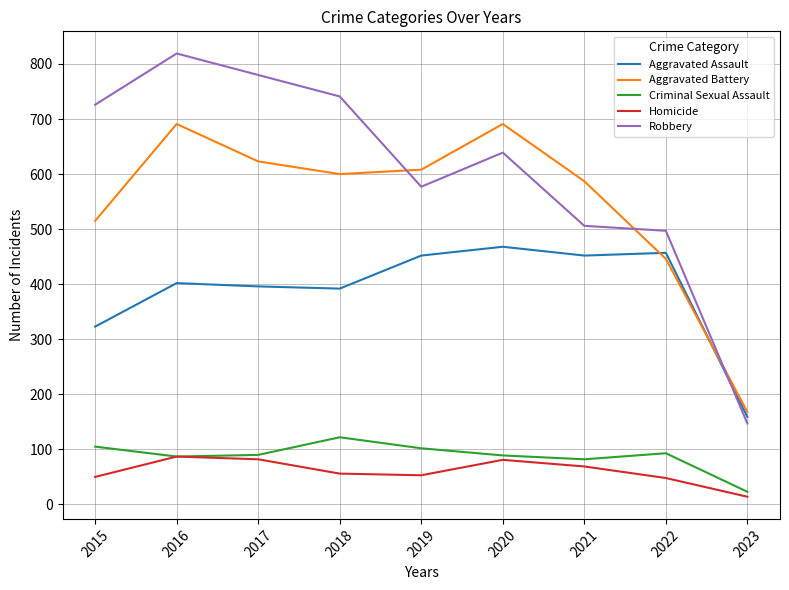

At which category is the sum across all series the highest?

2016